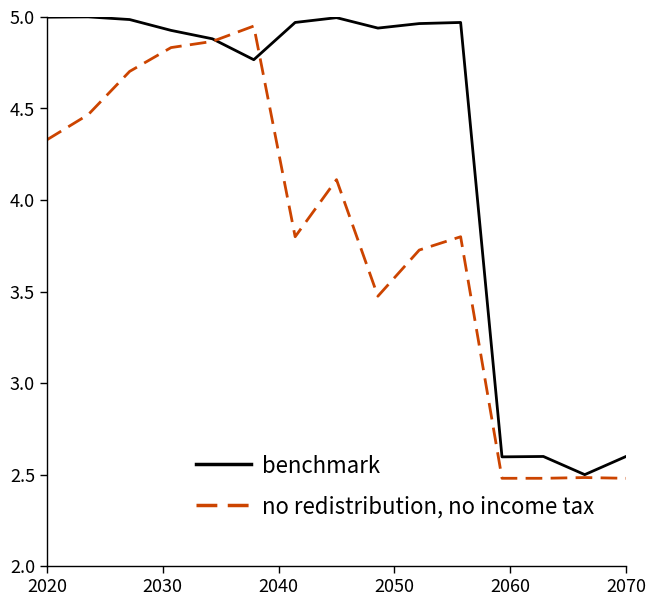

What is the lowest value of the benchmark series?

2.5